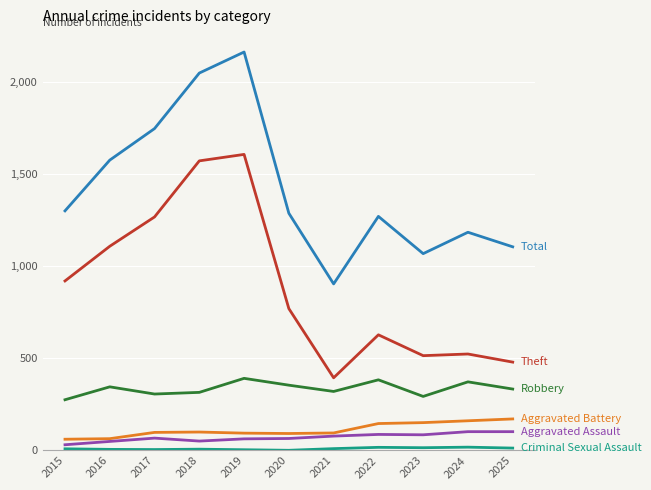

Which category has the highest value across all series?

2019